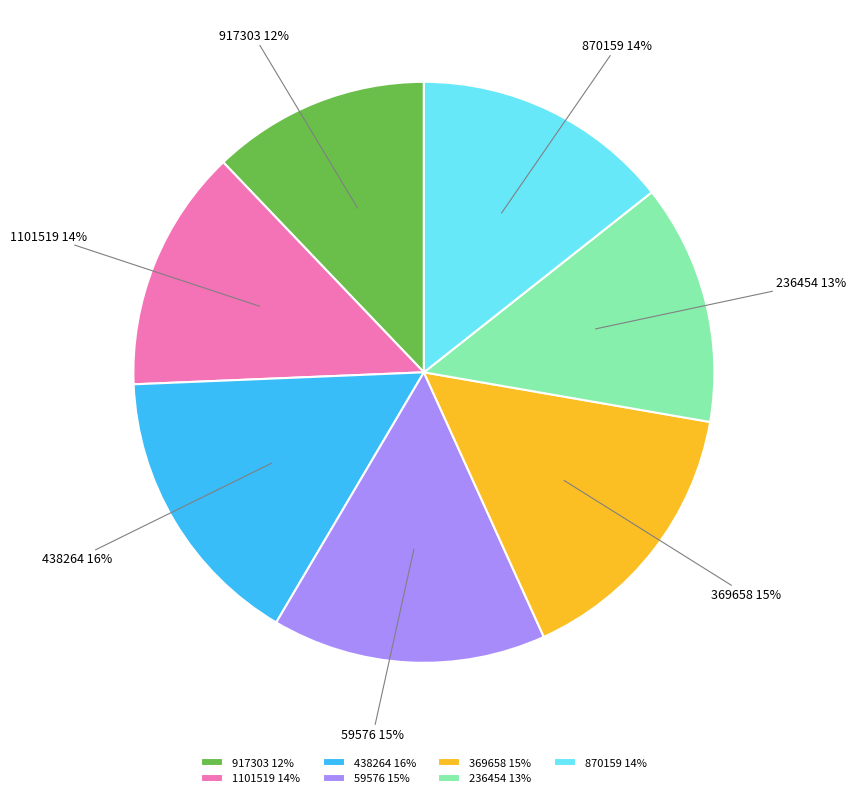

The 236454 slice represents 20% of the pie. True or false?

False